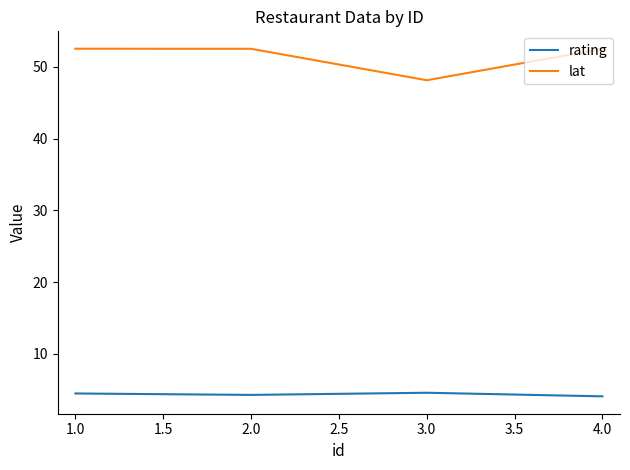

What is the difference between the rating values at 1.0 and 2.0?

0.2